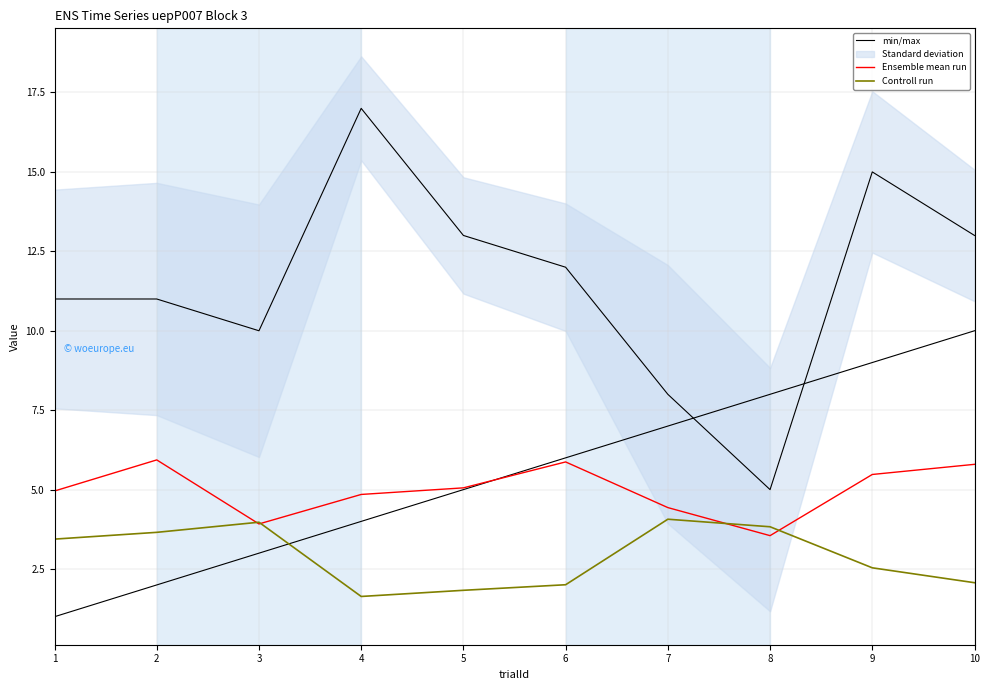

Is it true that Ensemble mean run equals 3.6 at 8?

True